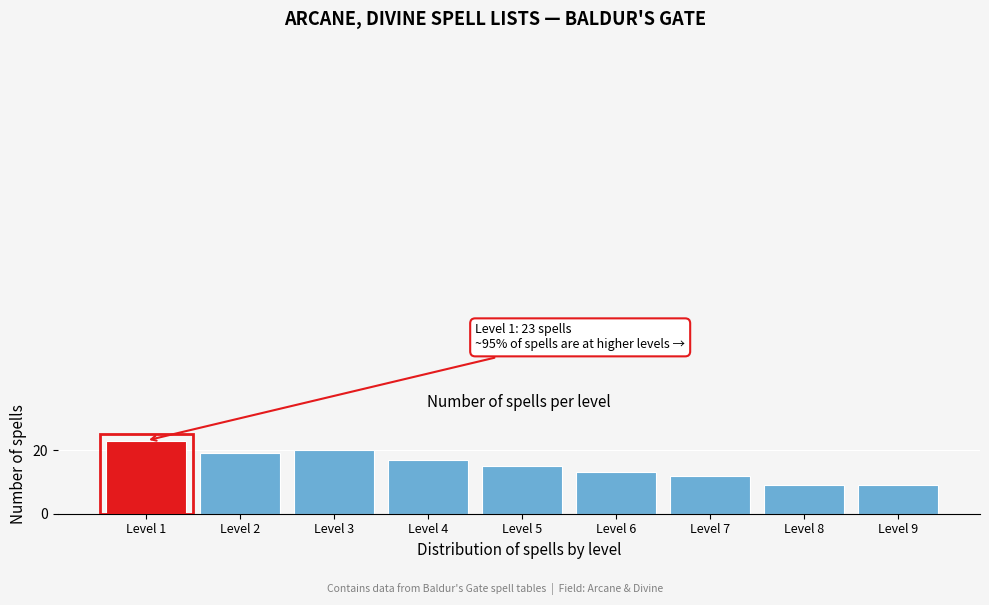

Reading right to left, extract all data points from this chart.

Level 9=9	Level 8=9	Level 7=12	Level 6=13	Level 5=15	Level 4=17	Level 3=20	Level 2=19	Level 1=23